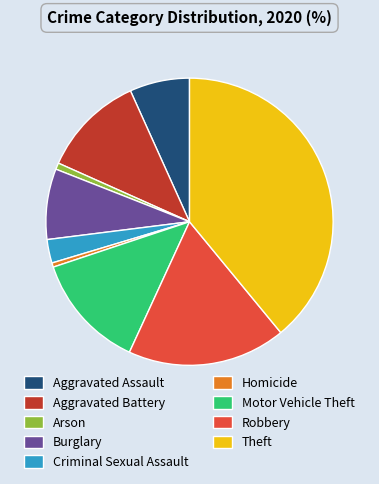

Does any single category account for the majority?

No